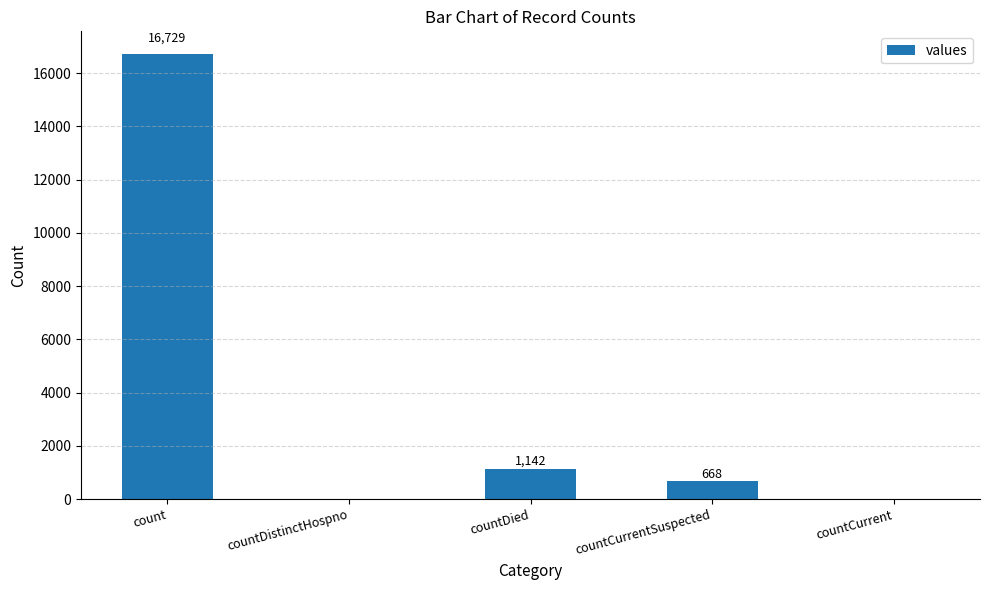

At which category does the chart reach its peak across all series?

count